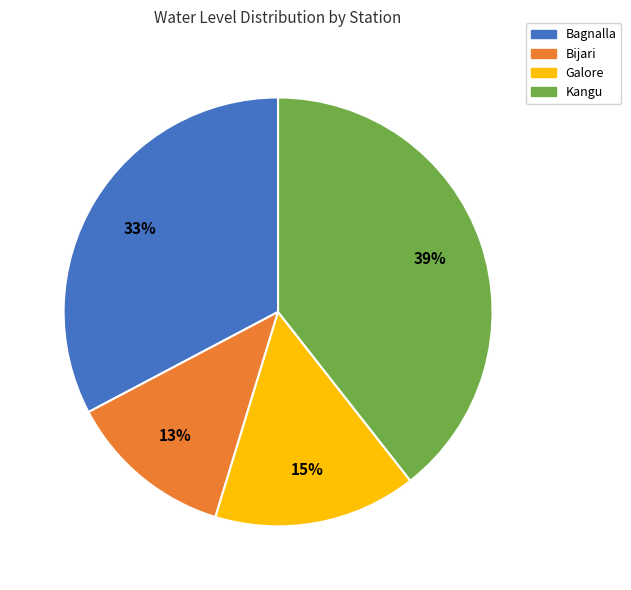

To the nearest percent, what is the difference between the Kangu and Galore slice percentages?

24%